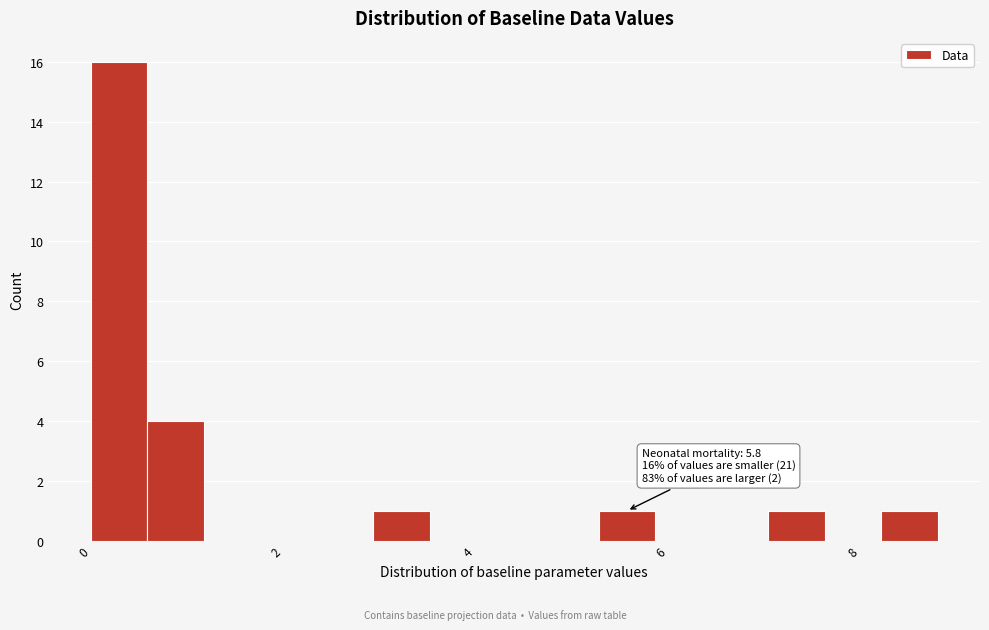

Read against the x-axis, roughly where is the centre of the tallest bar?

0.2